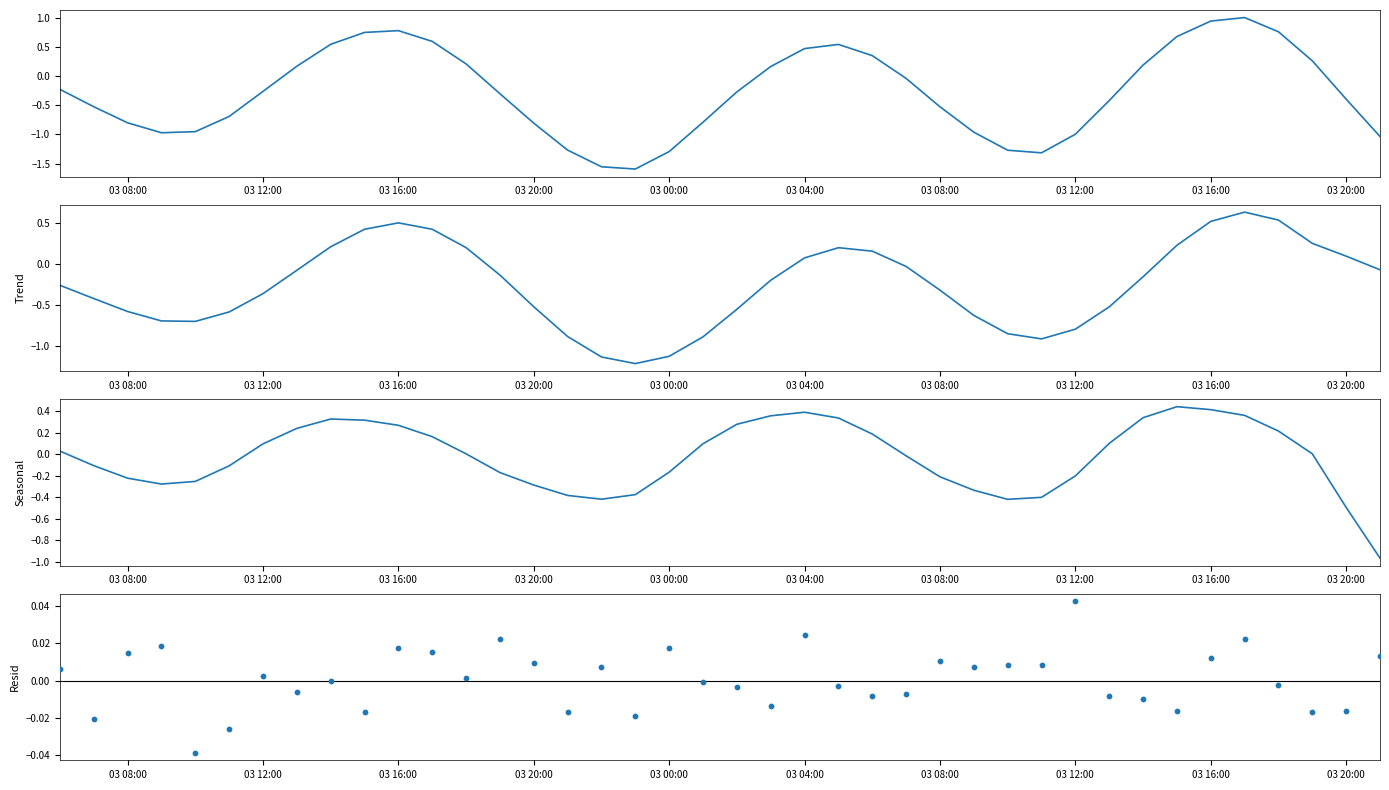

At how many categories does at least one series exceed 0?

34